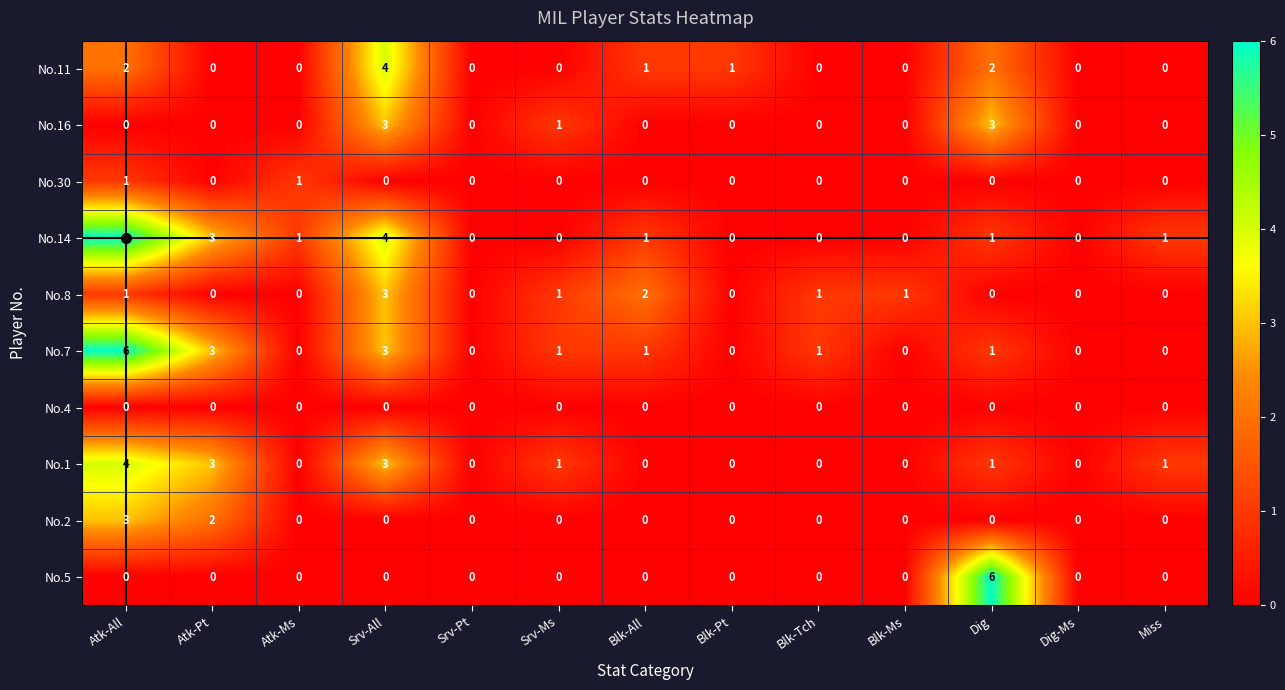

Is it true that No.1 equals 2 at Srv-Pt?

False